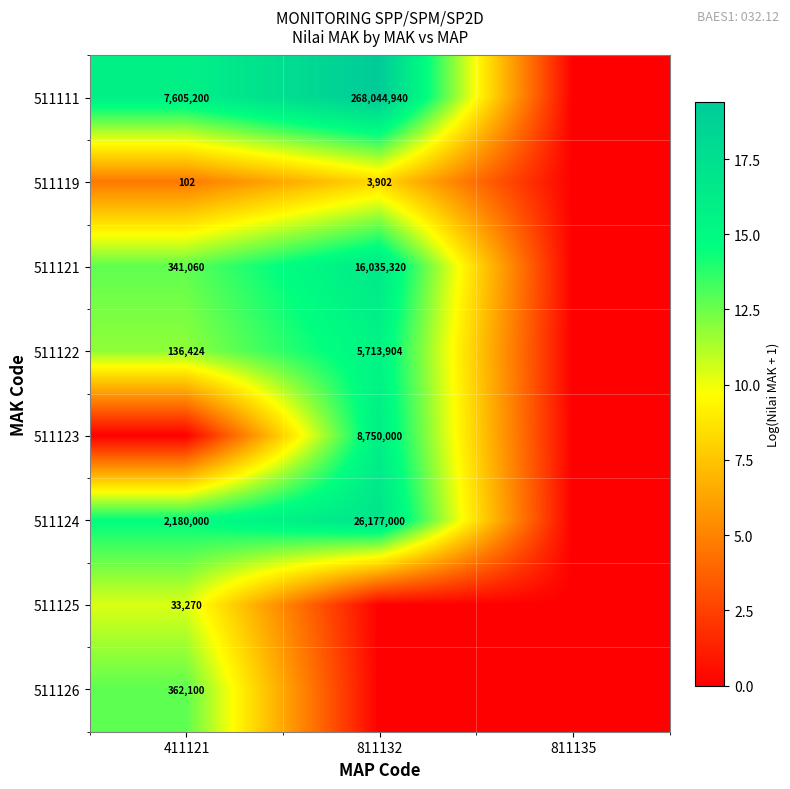

The value of 511122 at 411121 is 136424. True or false?

True